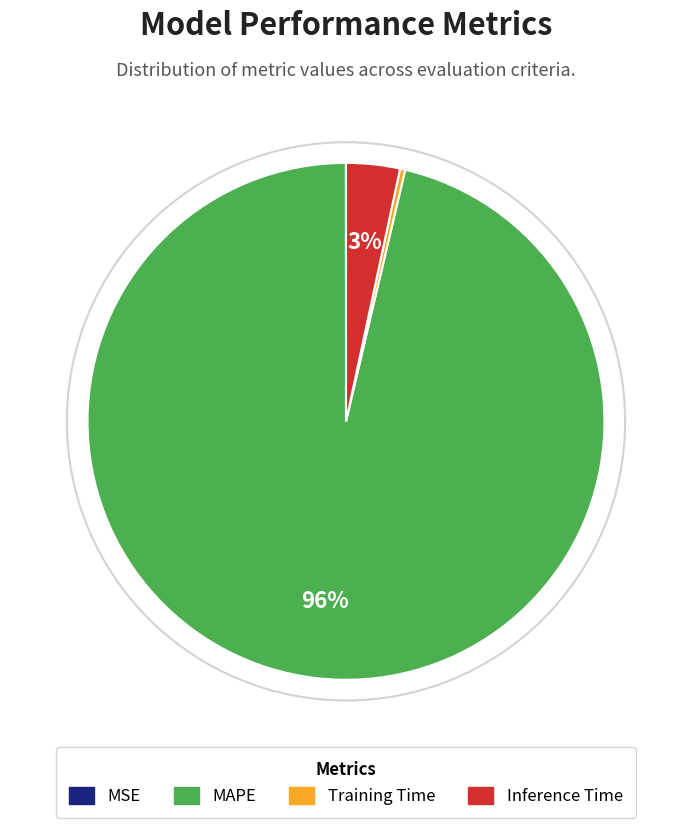

Between Inference Time and MAPE, which is larger?

MAPE